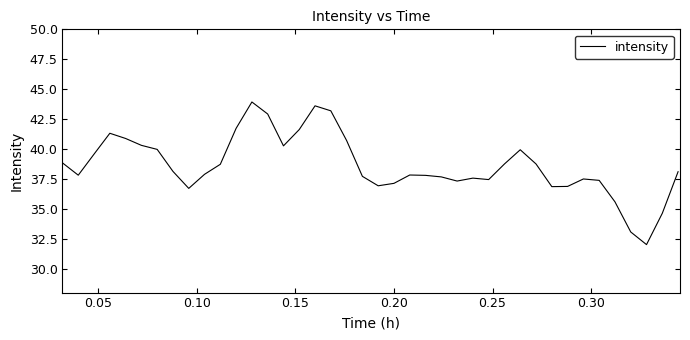

What is the maximum value shown in the chart?

43.9